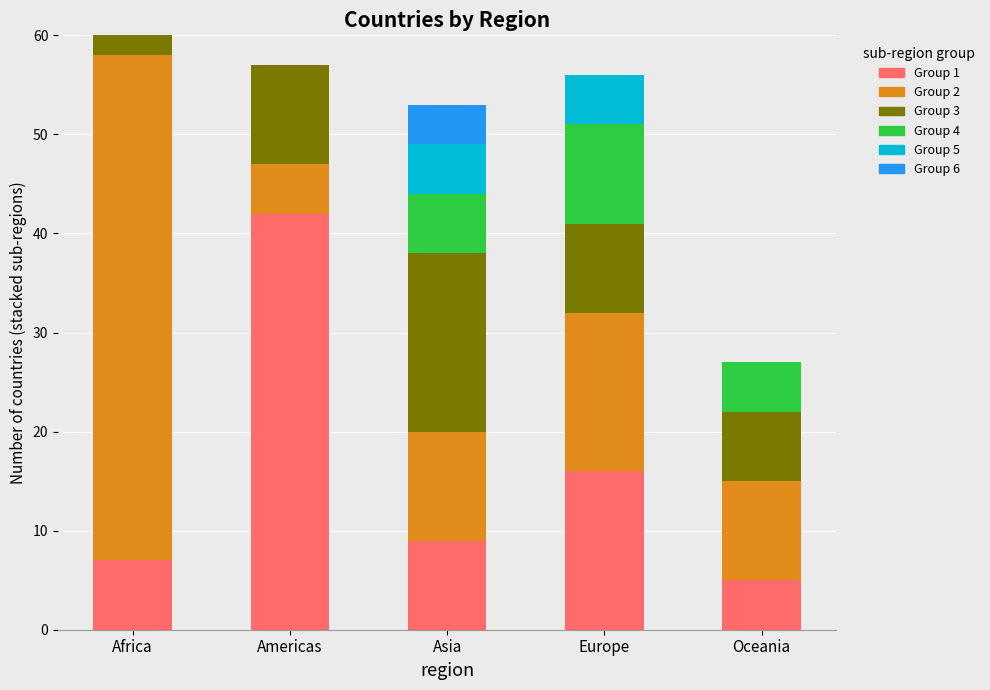

Is it true that Group 1 equals 16 at Europe?

True